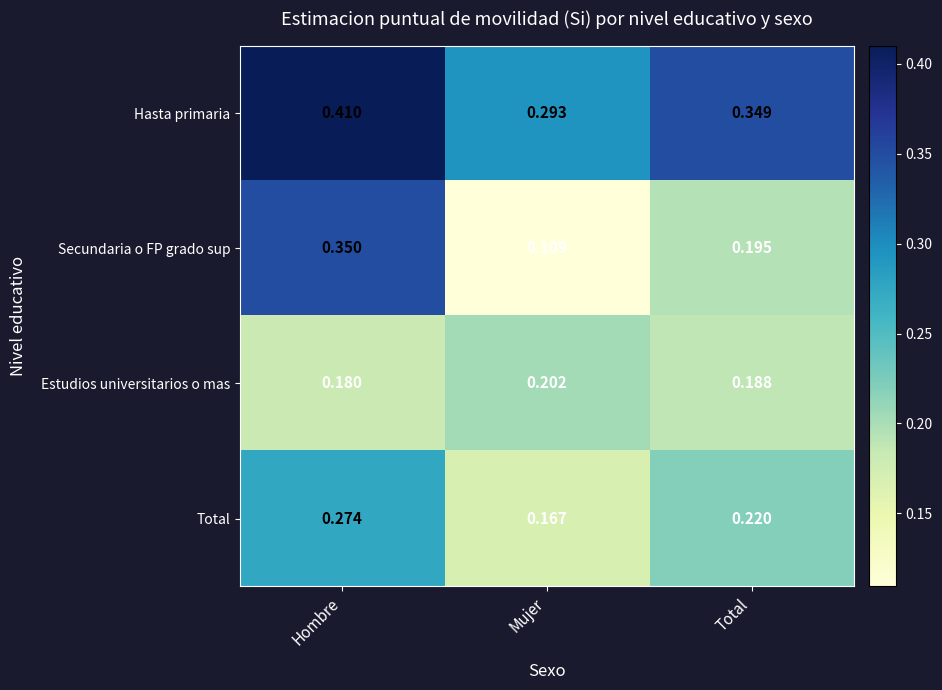

At which label is Total closest to 0?

Mujer